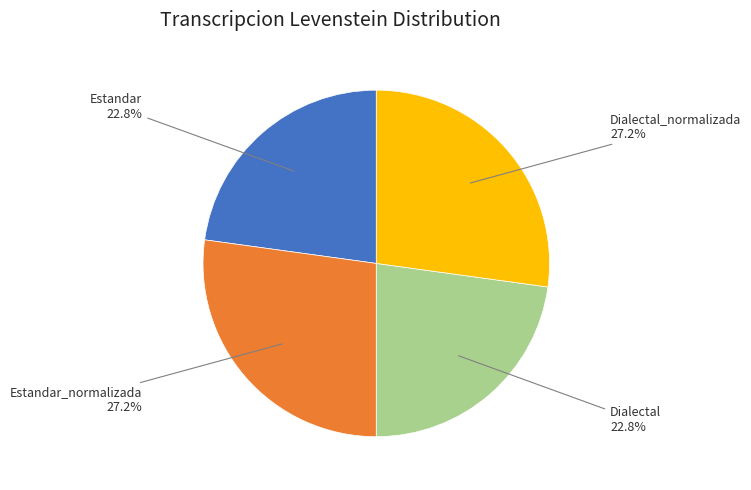

Count the number of slices in the pie.

4